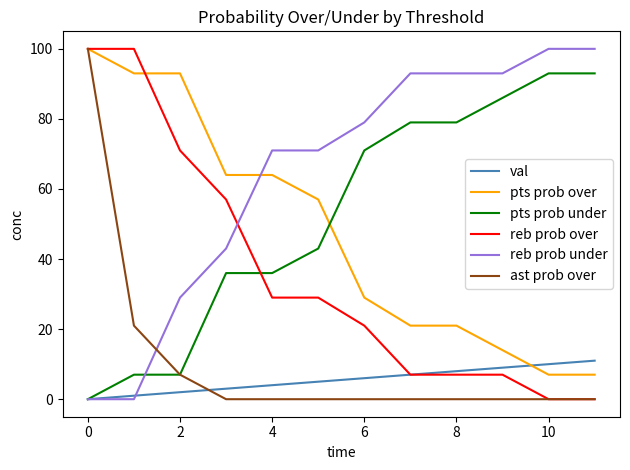

Is this an area chart (filled region under the line)?

No